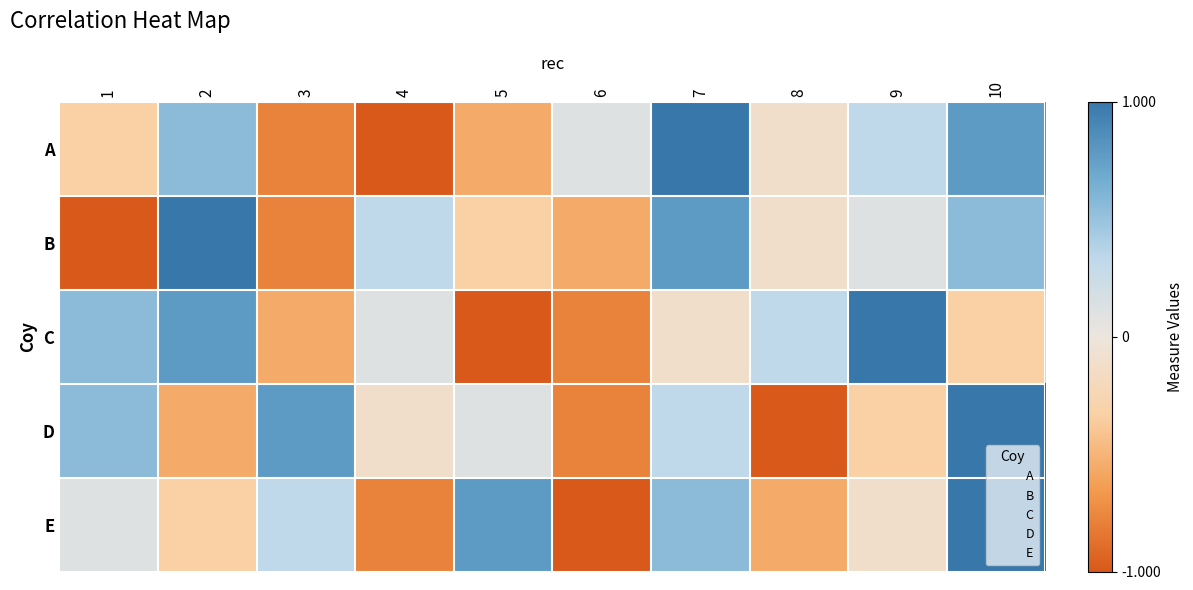

At which category is the sum across all series the highest?

10